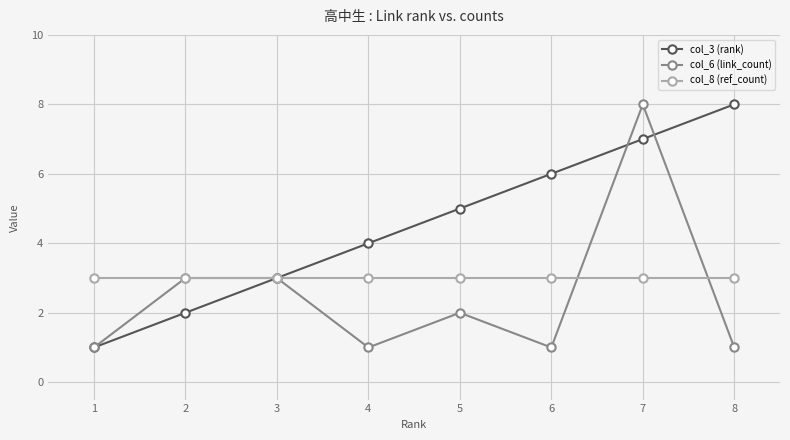

List the series in order of their overall mean, lowest first.

col_6 (link_count), col_8 (ref_count), col_3 (rank)